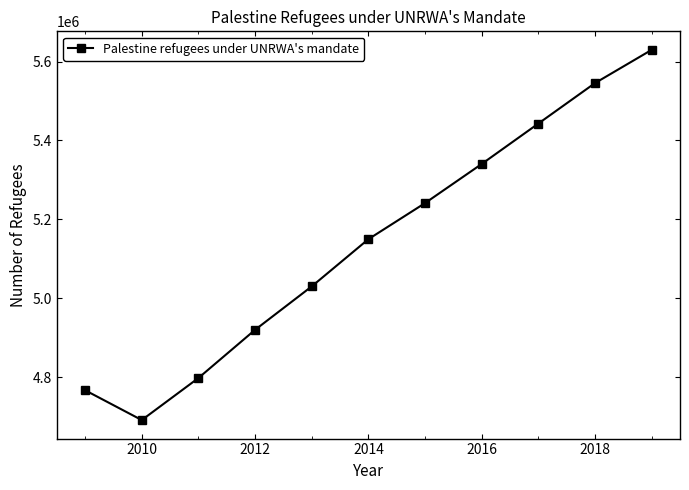

What is the difference between the second highest and second lowest values?

778870